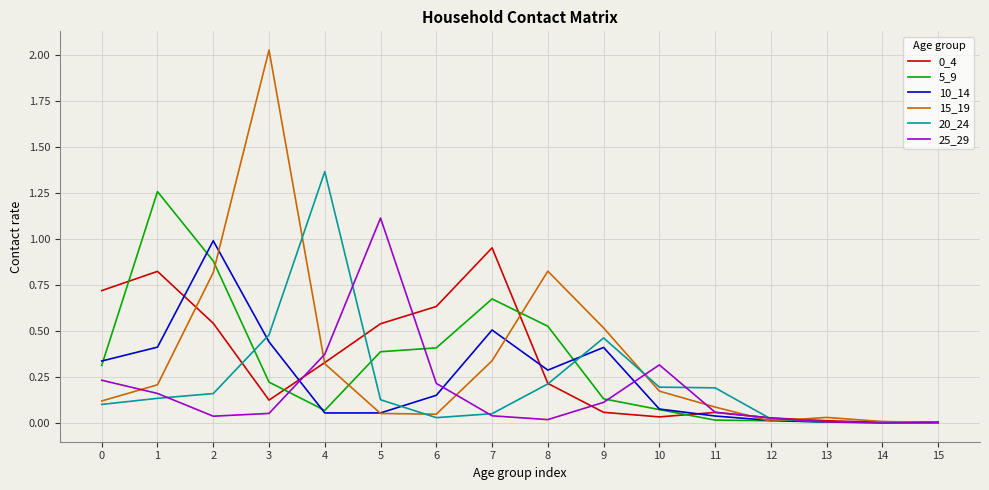

At which category does 15_19 reach its first local peak?

3